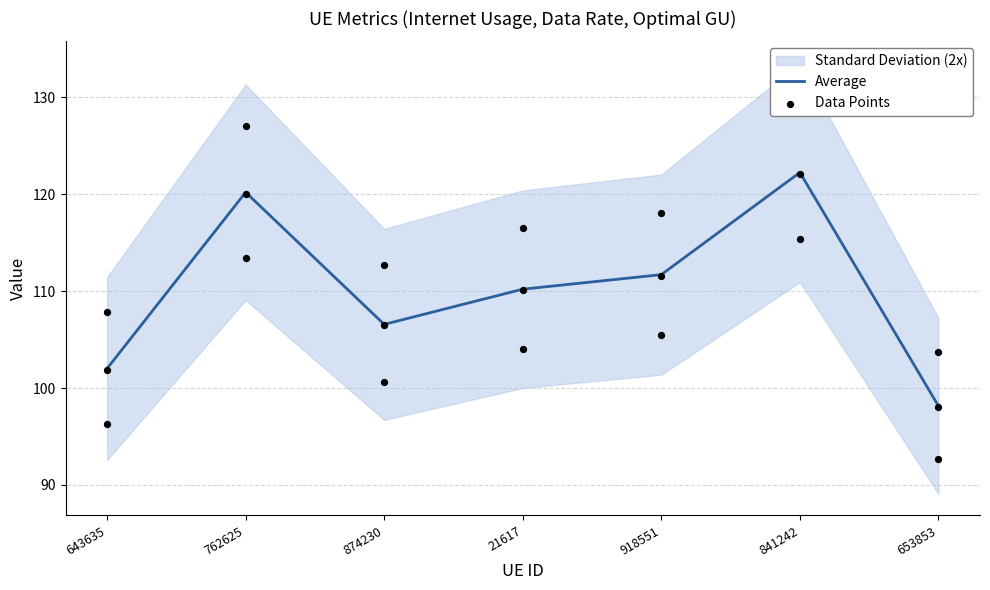

What is the total value across all series at 643635?

408.1